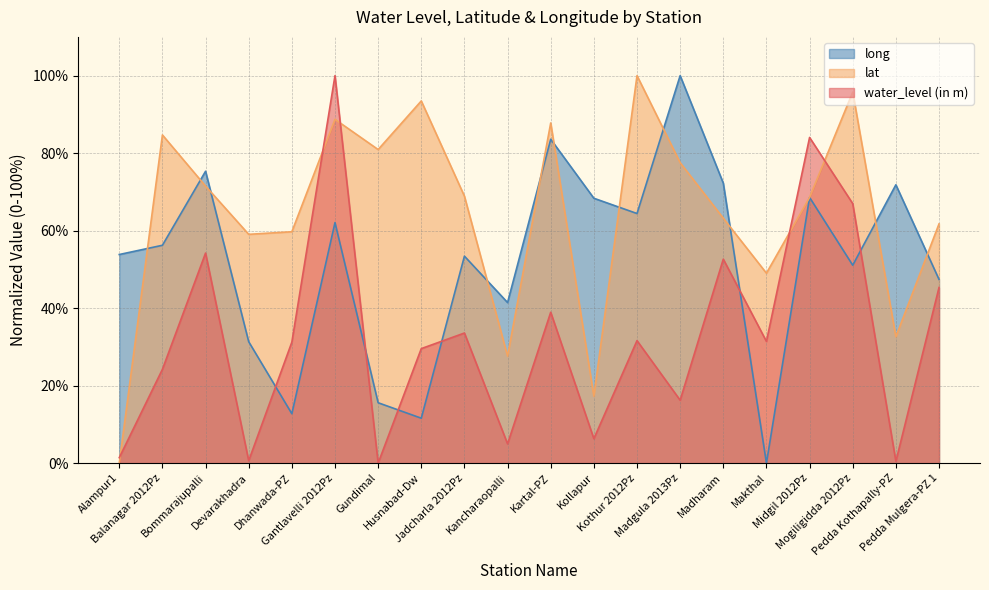

Between which two adjacent categories do water_level (in m) and long first intersect?

Devarakhadra and Dhanwada-PZ